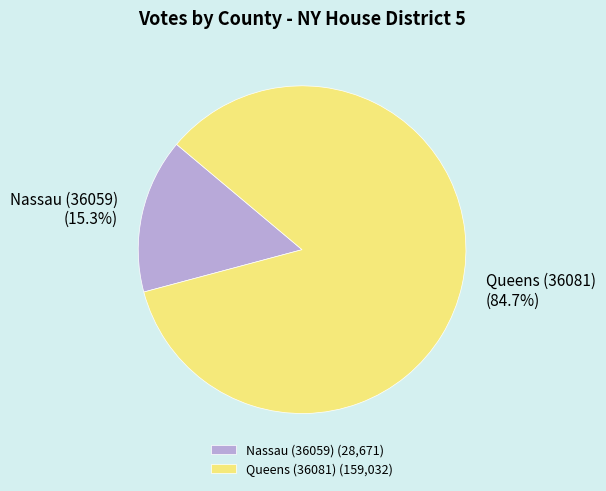

To the nearest percent, what portion does Nassau (36059) represent?

15%